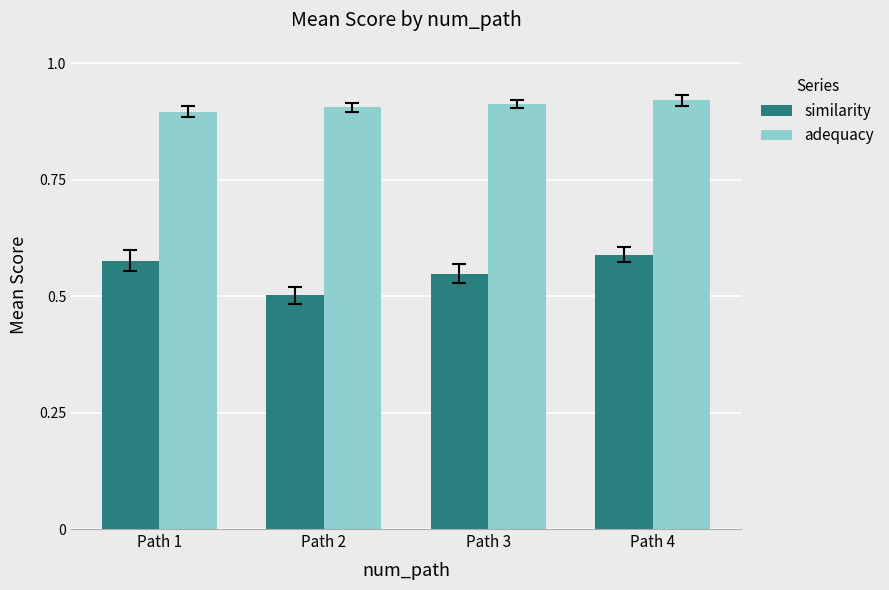

List the series in order of their overall mean, lowest first.

similarity, adequacy